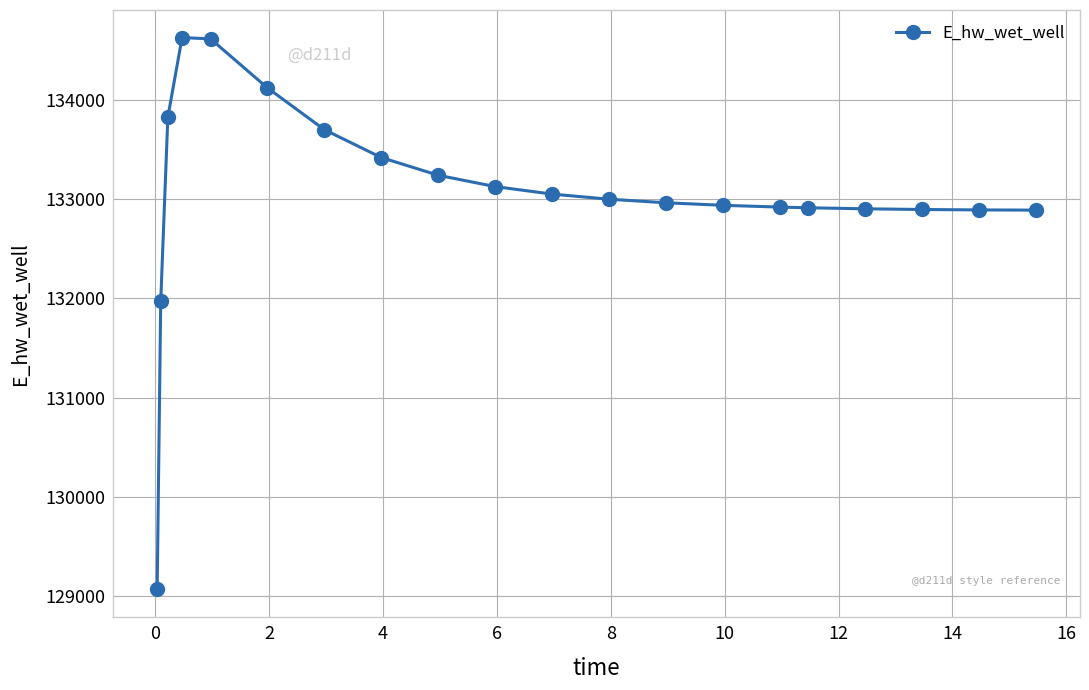

What is the sum of all values?

2661082.6